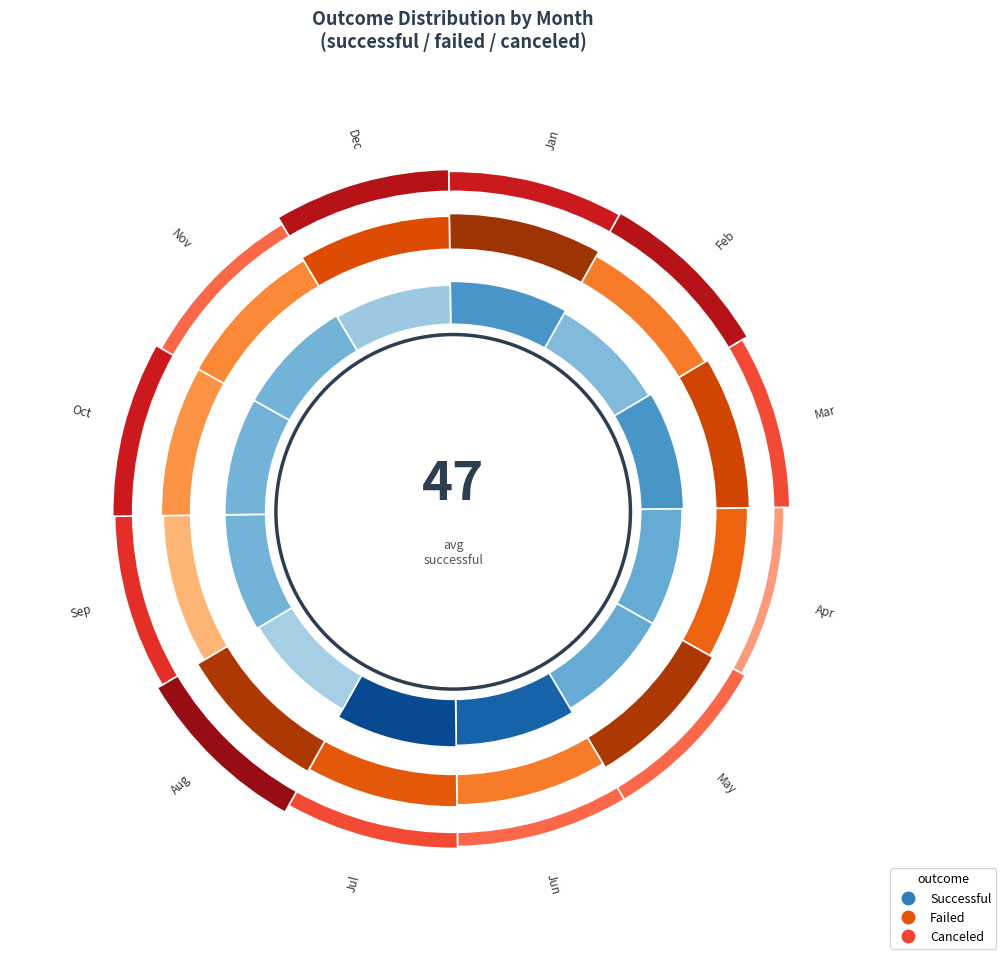

Does Apr account for over 50% of the chart?

No